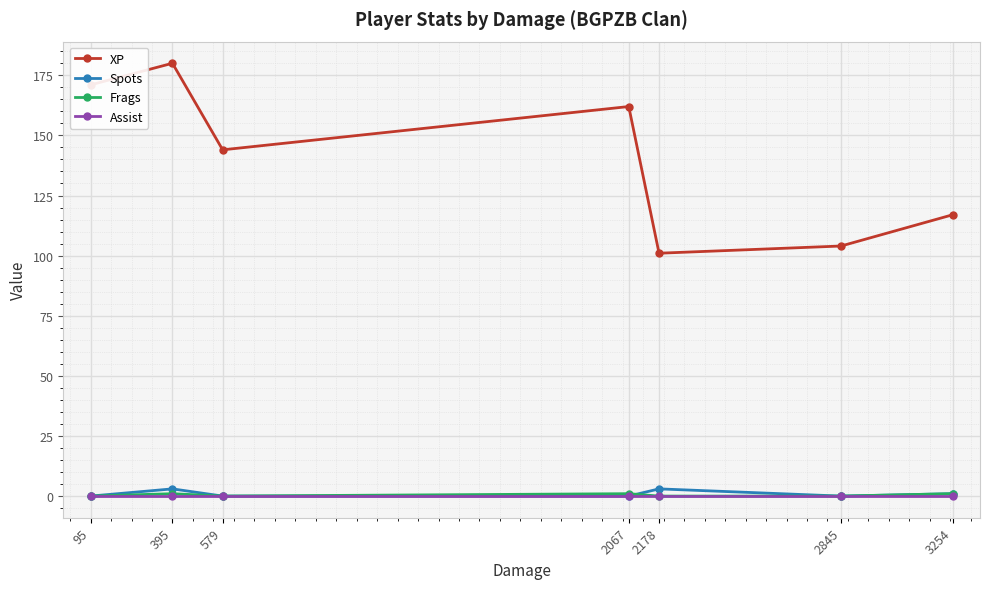

Is the value of XP at 3254 greater than the value of Assist at 2067?

Yes